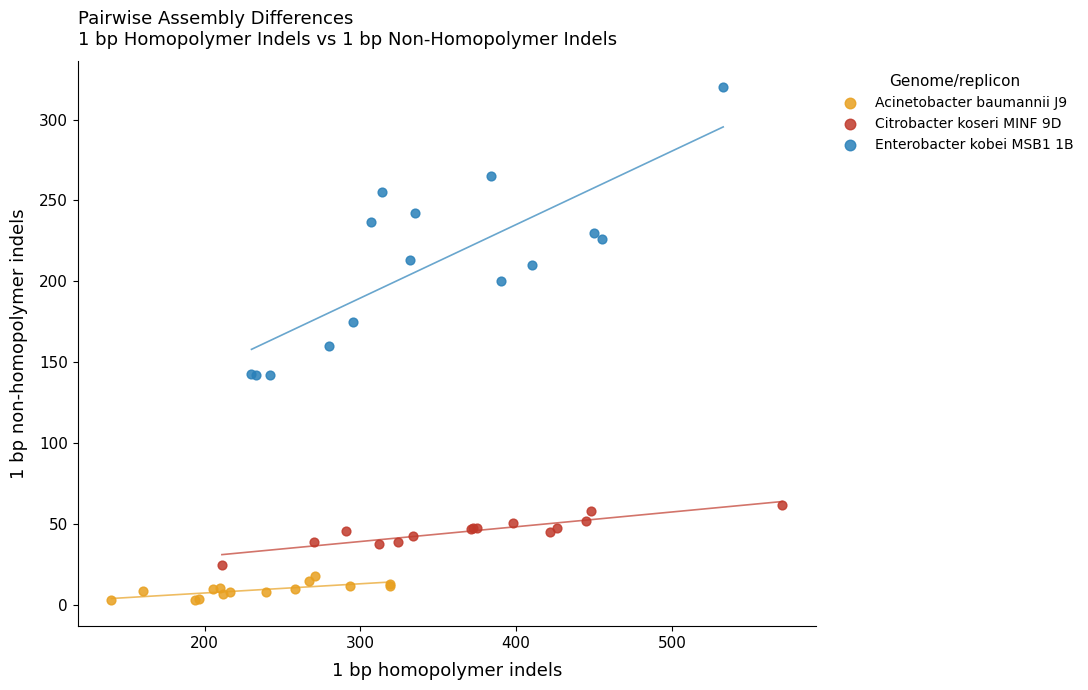

Which series contains the lowest Y value?

Acinetobacter baumannii J9